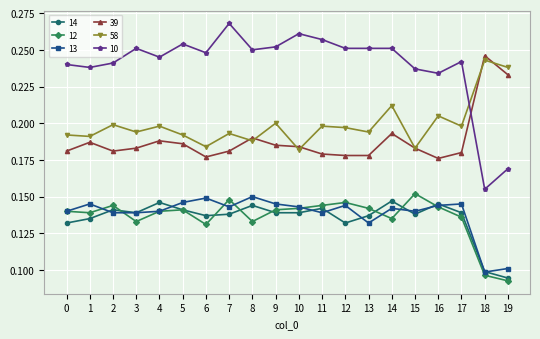

True or false: 12 and 10 cross at least once.

False